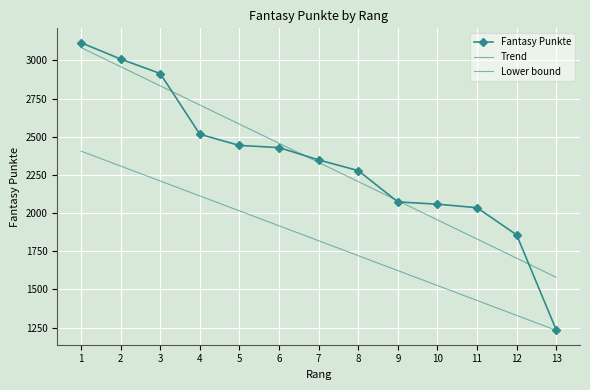

After their last crossing, which series has the higher values: Trend or Fantasy Punkte?

Trend